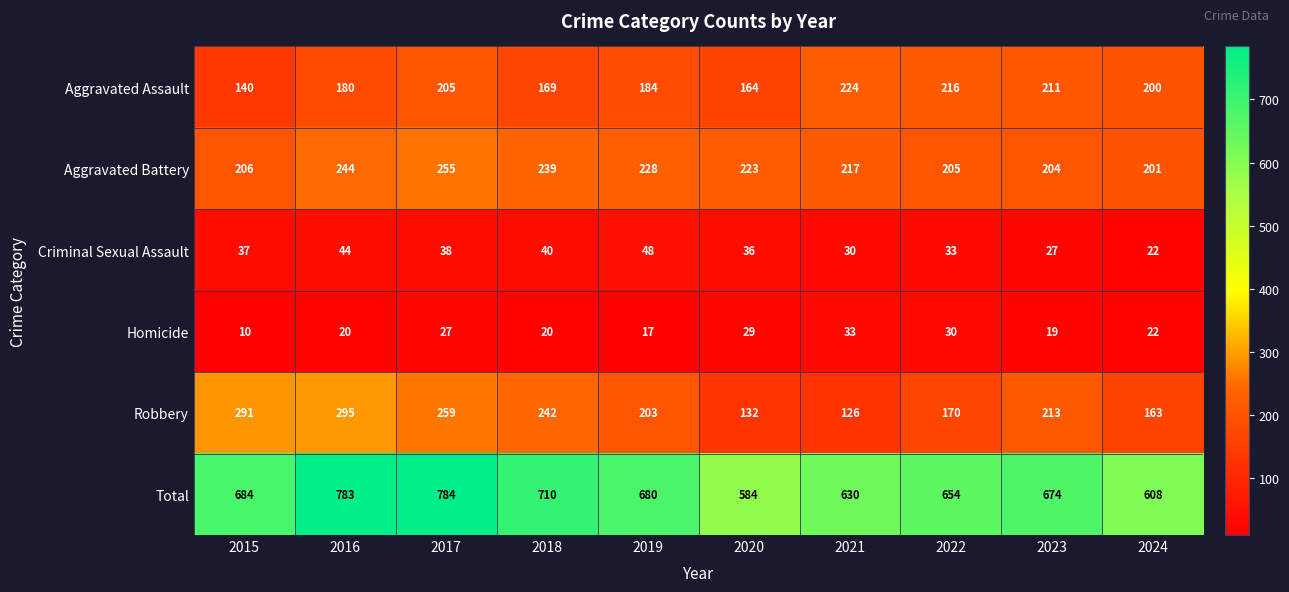

Which series has the largest range (max minus min)?

Total